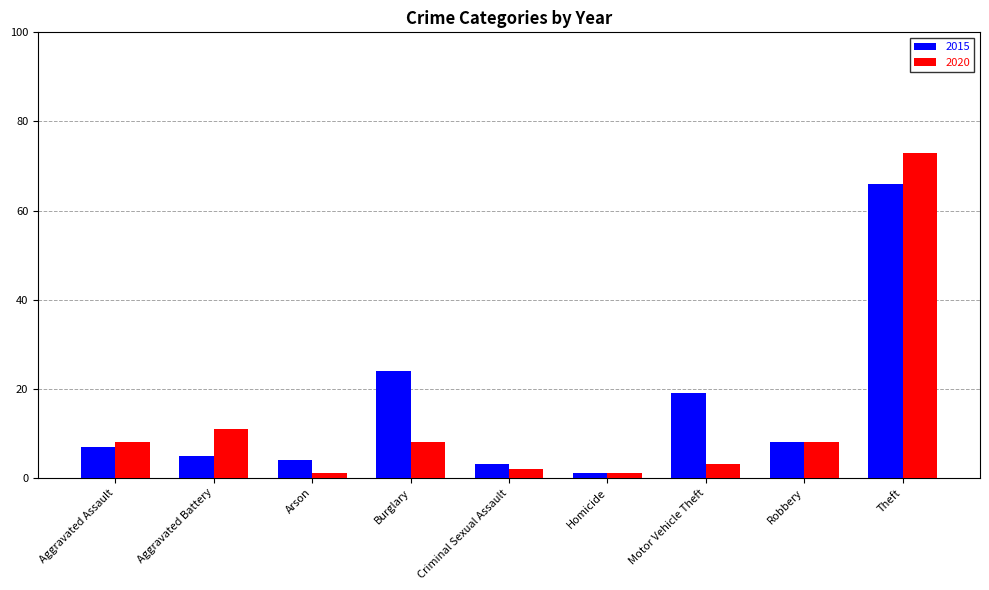

What is the maximum value for 2020?

73